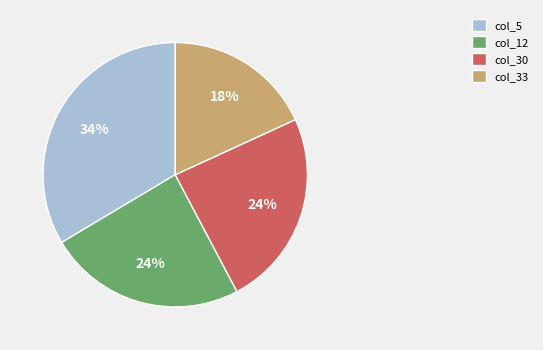

Count the number of slices in the pie.

4